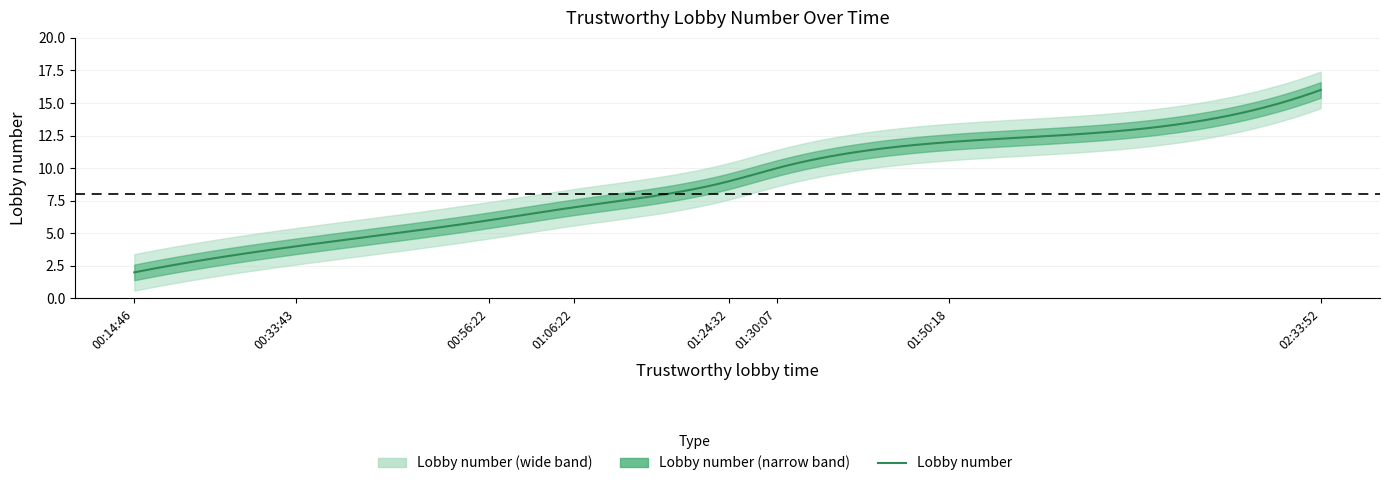

What is the label of the 4th point from the right?

01:24:32